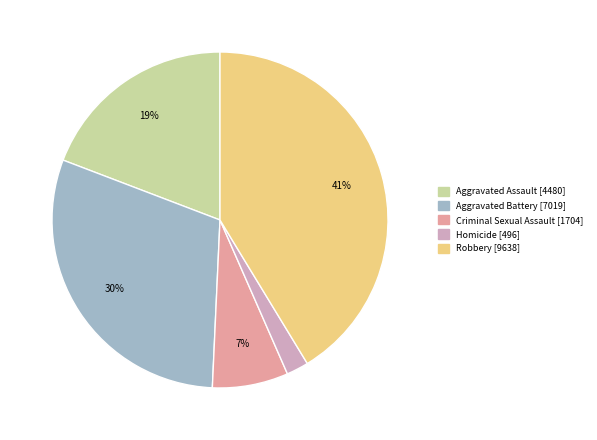

Combined, do Criminal Sexual Assault and Aggravated Assault account for over 50%?

No